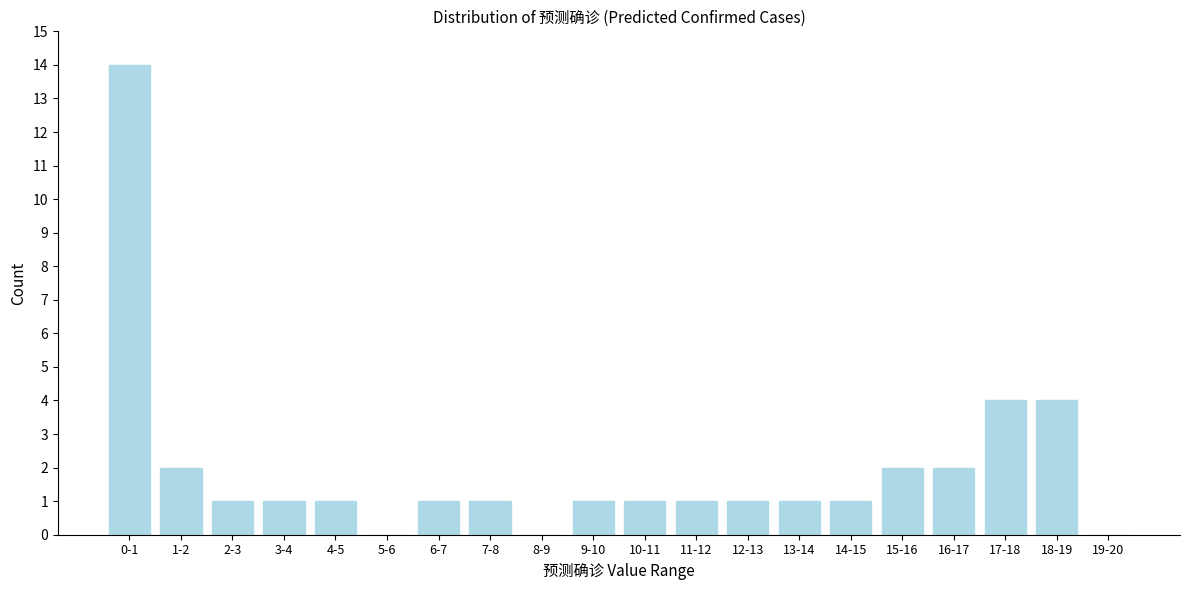

Reading left to right, what are all the values shown in this chart?

0-1=14	1-2=2	2-3=1	3-4=1	4-5=1	5-6=0	6-7=1	7-8=1	8-9=0	9-10=1	10-11=1	11-12=1	12-13=1	13-14=1	14-15=1	15-16=2	16-17=2	17-18=4	18-19=4	19-20=0